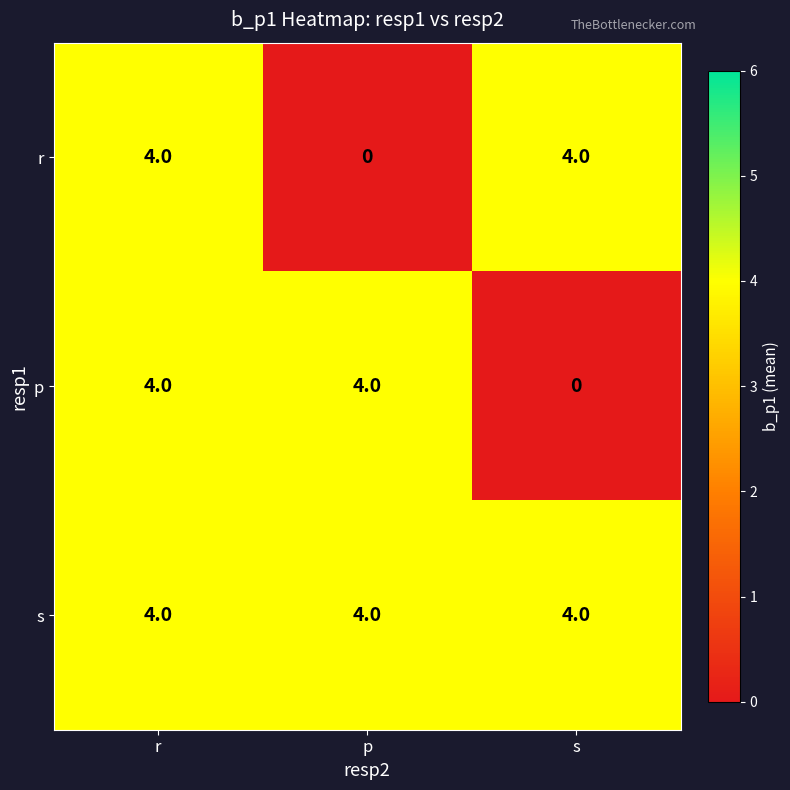

The value of s at r is 7. True or false?

False